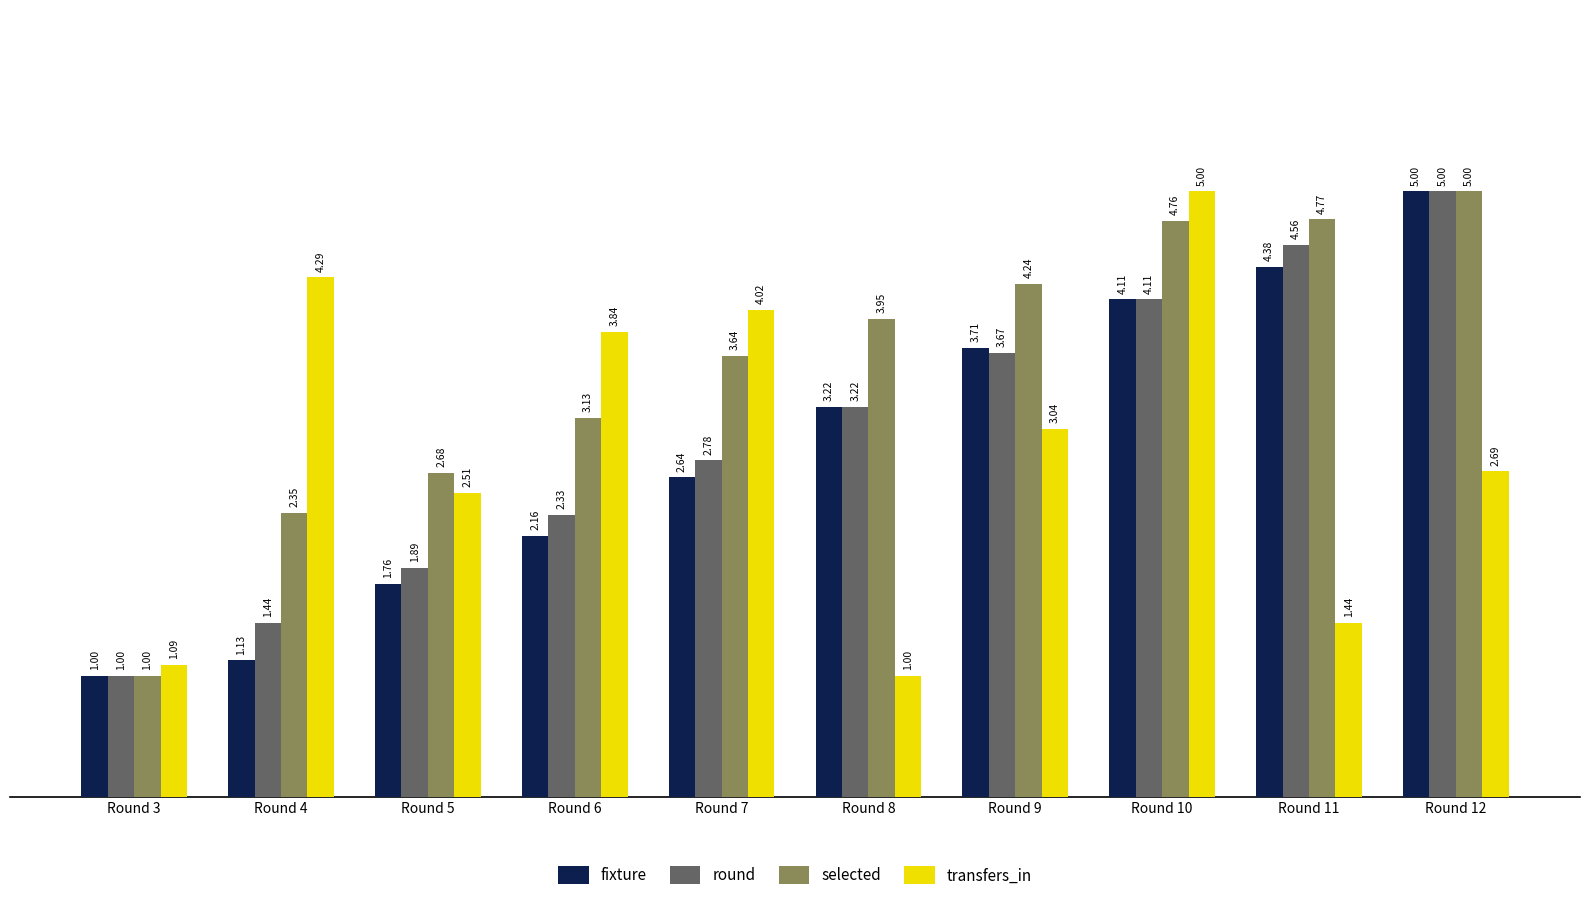

Does the chart contain any negative values?

No